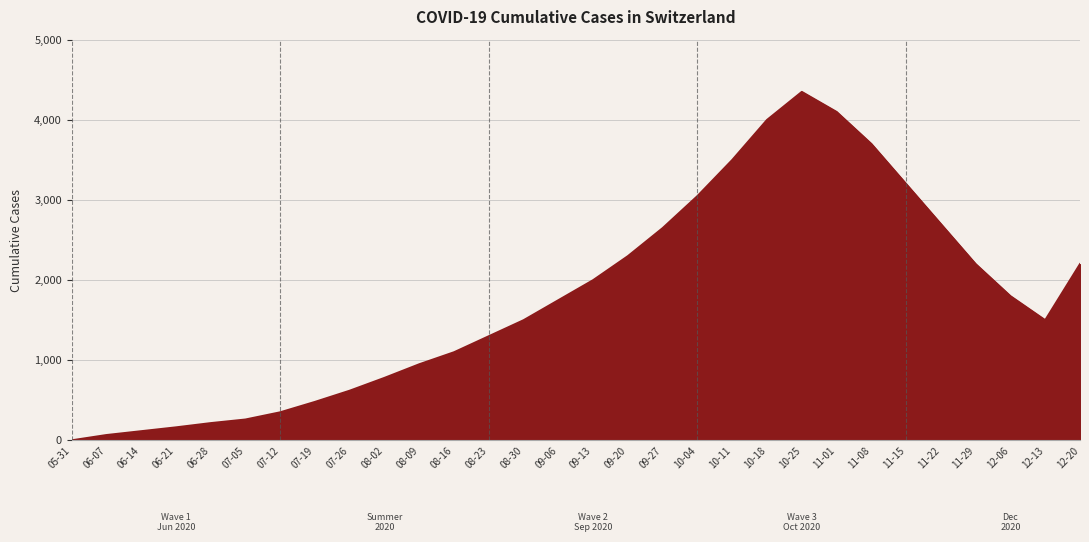

Is it true that the value at 07-12 is 350?

True